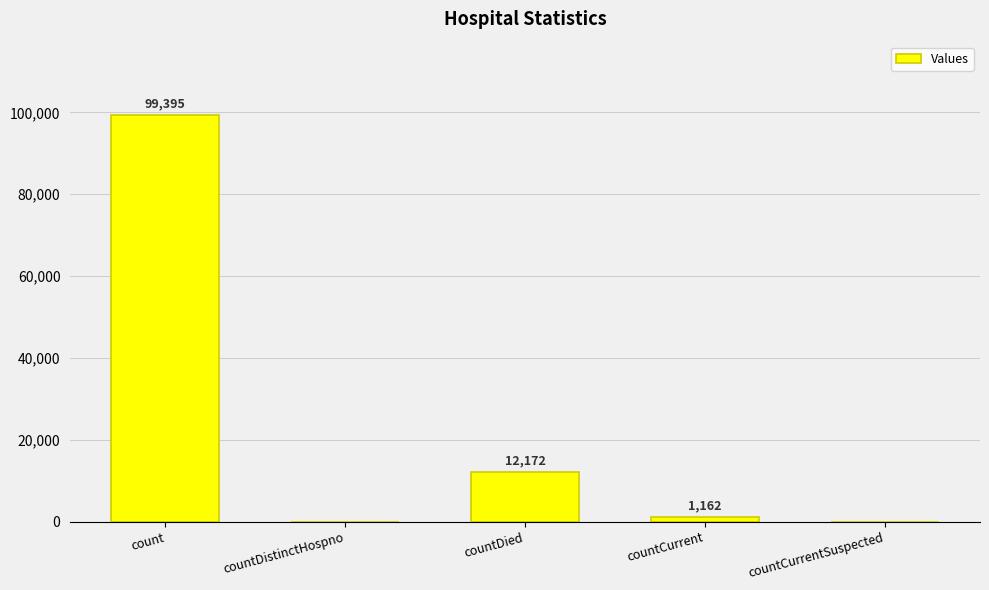

What is the greatest value displayed?

99395